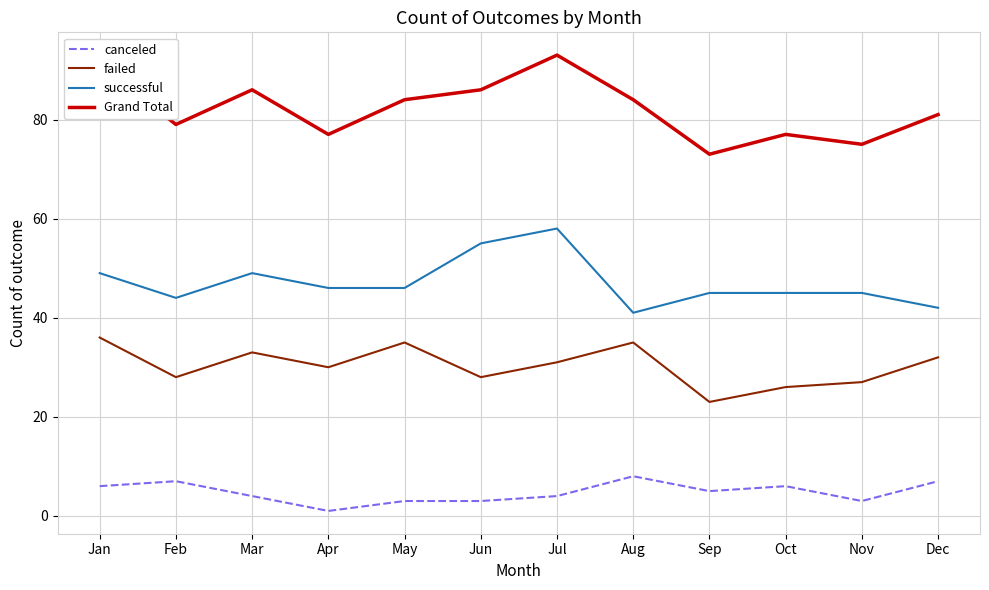

What is the difference between the maximum and minimum values in the Grand Total series?

20